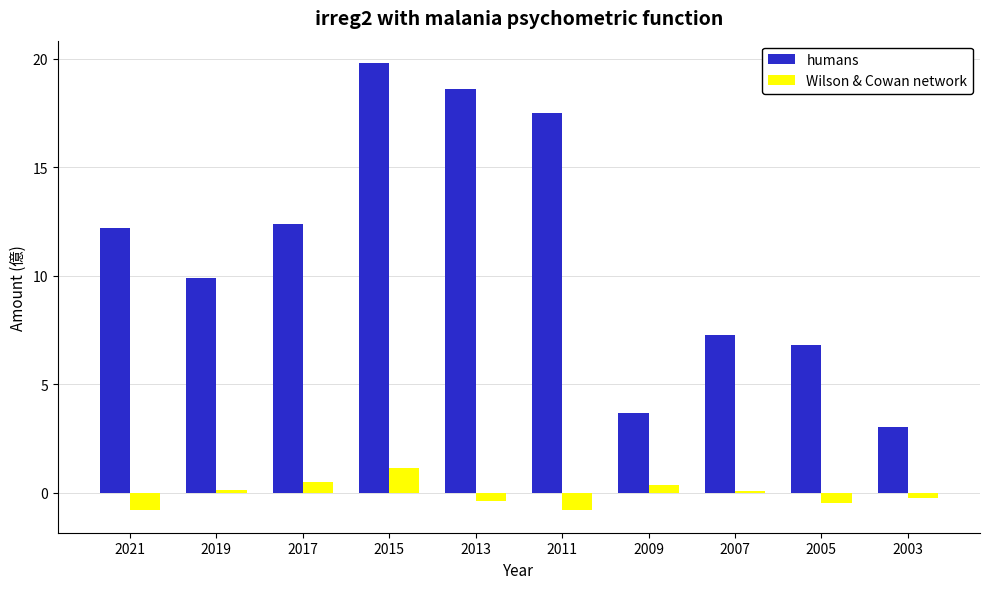

Does the chart contain stacked bars?

No